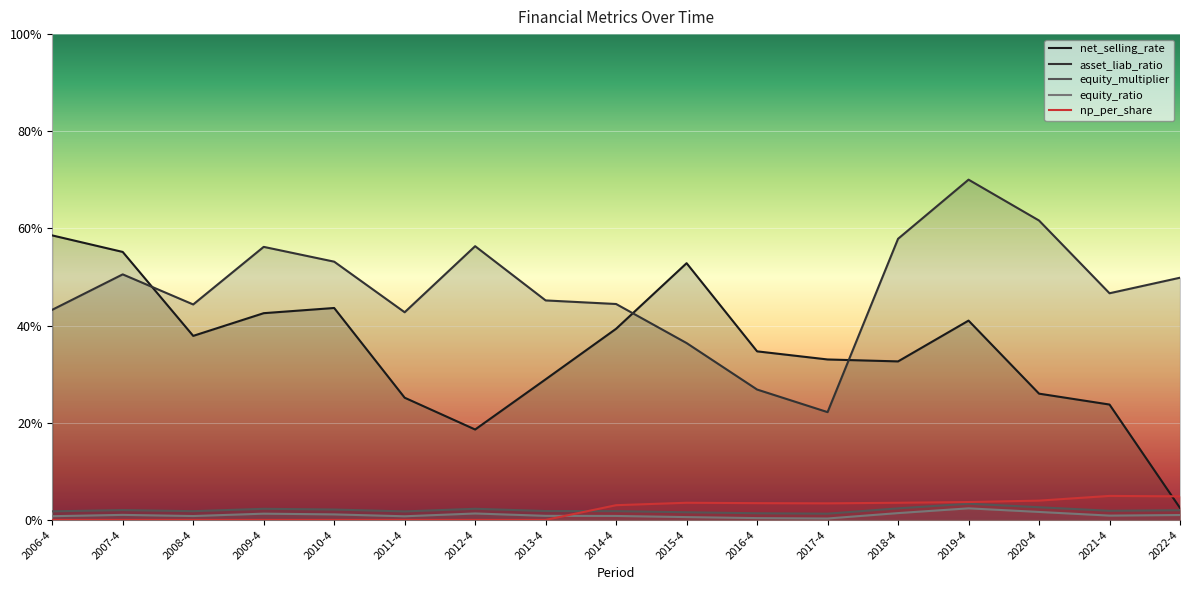

Where is the first local maximum for equity_multiplier?

2007-4